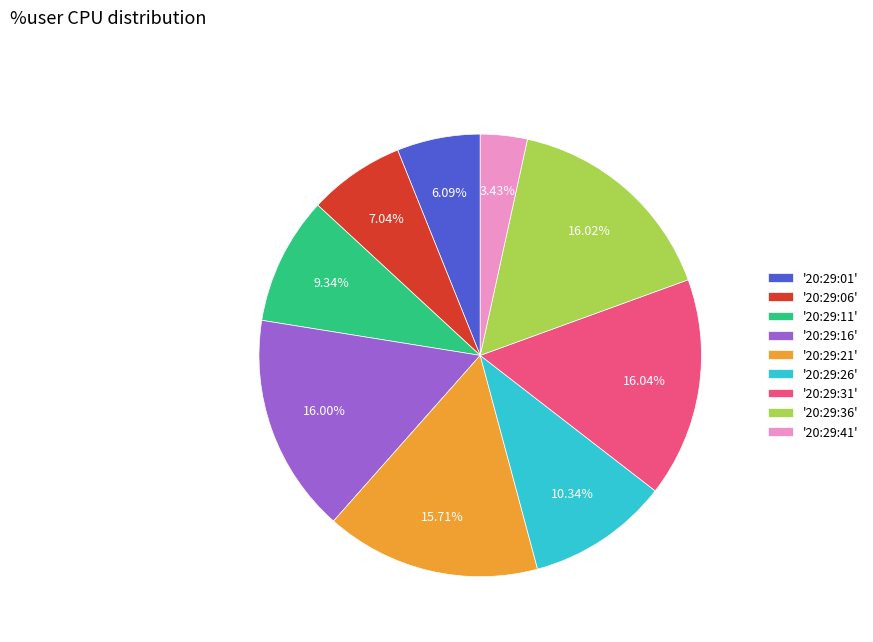

Combined, do '20:29:01' and '20:29:36' account for over 50%?

No